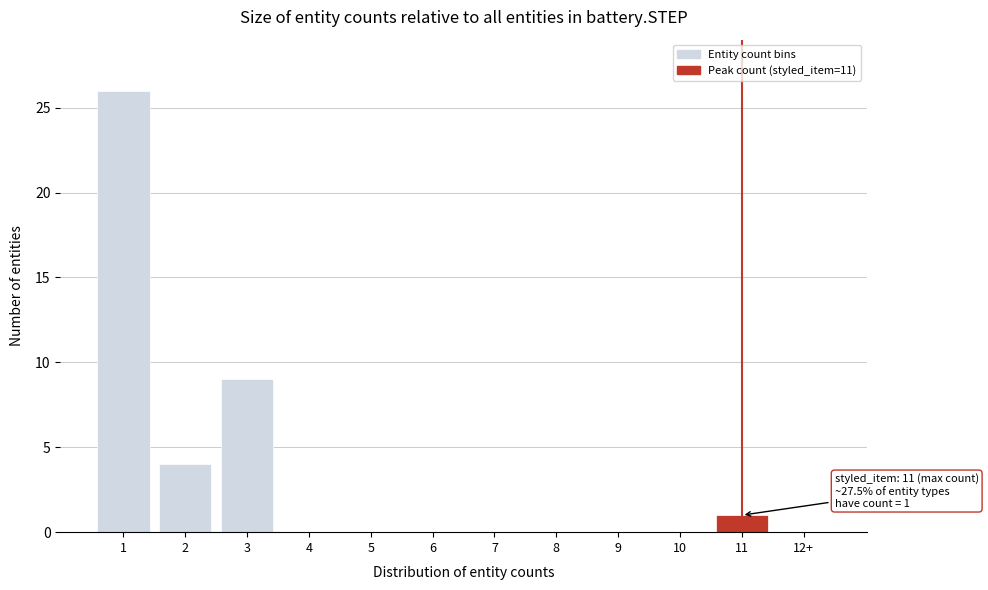

Reading left to right, list all the values displayed in this chart.

1=26	2=4	3=9	4=0	5=0	6=0	7=0	8=0	9=0	10=0	11=1	12+=0